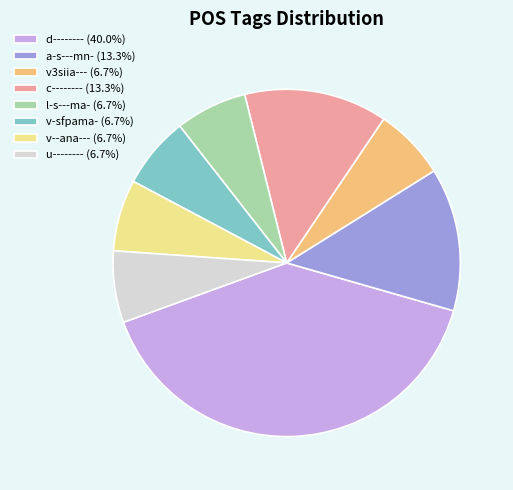

Is l-s---ma- the majority of the pie?

No